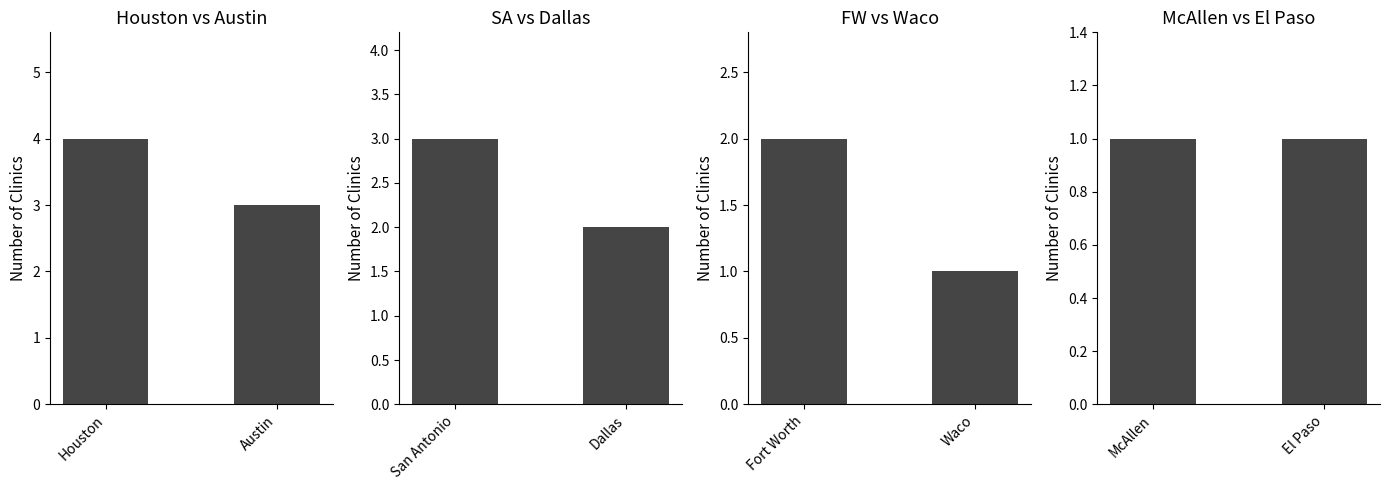

What is the sum of the Houston vs Austin values at Austin and Houston?

7